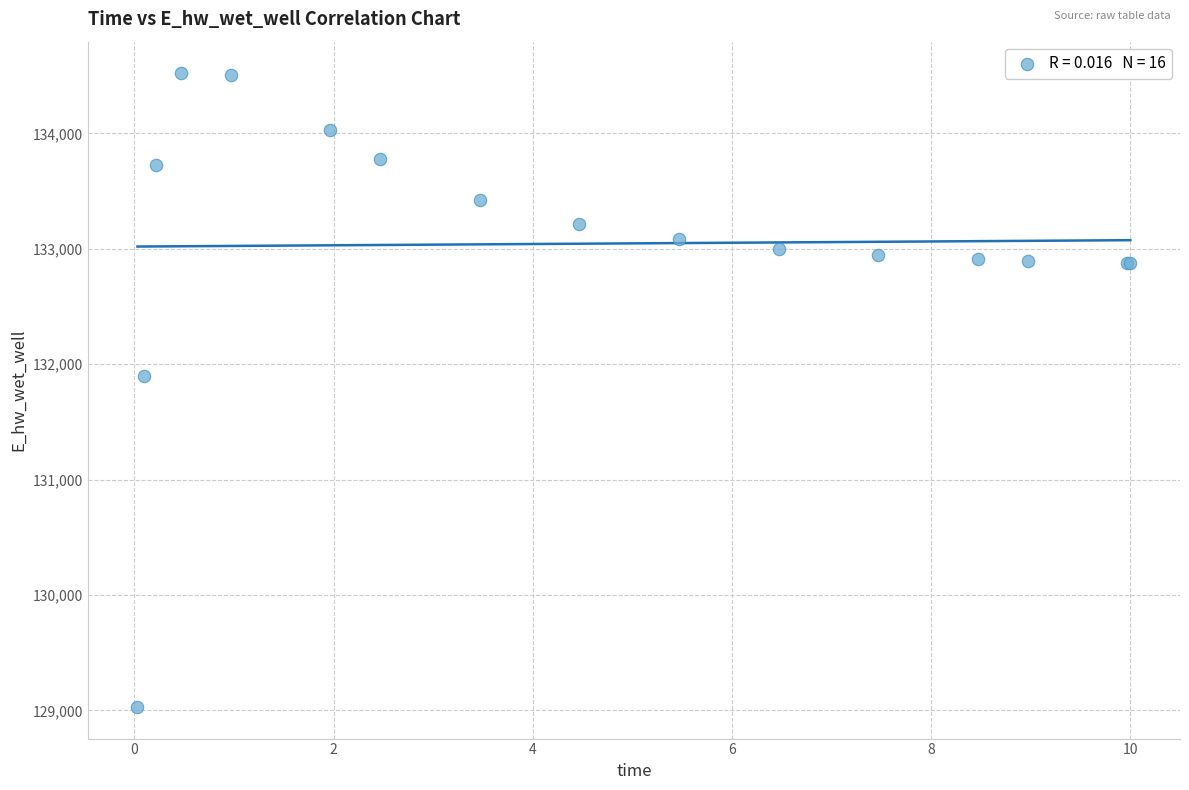

What Y value in the scatter plot is closest to 131775?

131894.1